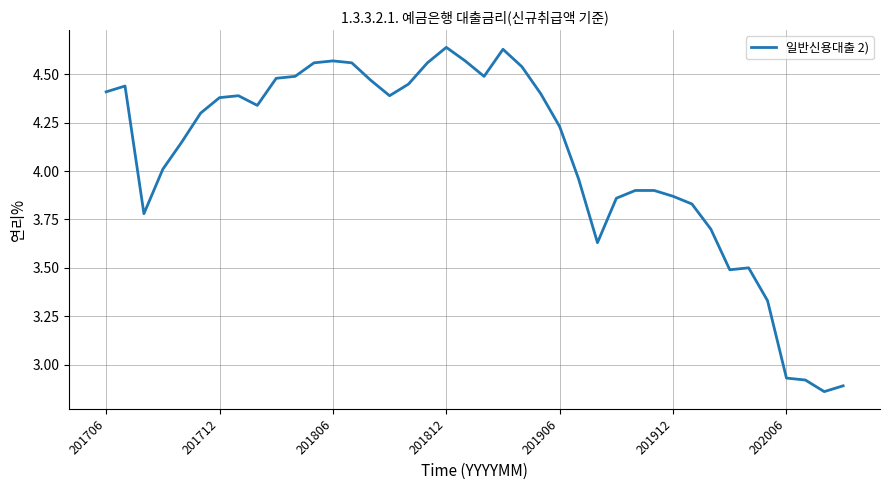

Does the chart have visible grid lines?

Yes